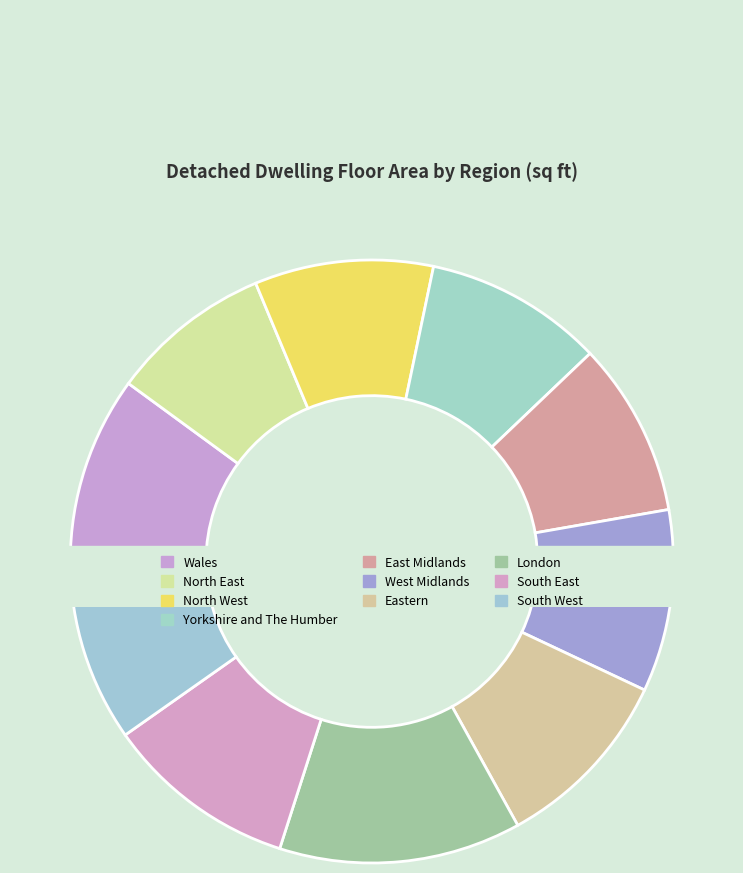

To the nearest percent, what is the difference between the largest and smallest slice percentages?

4%